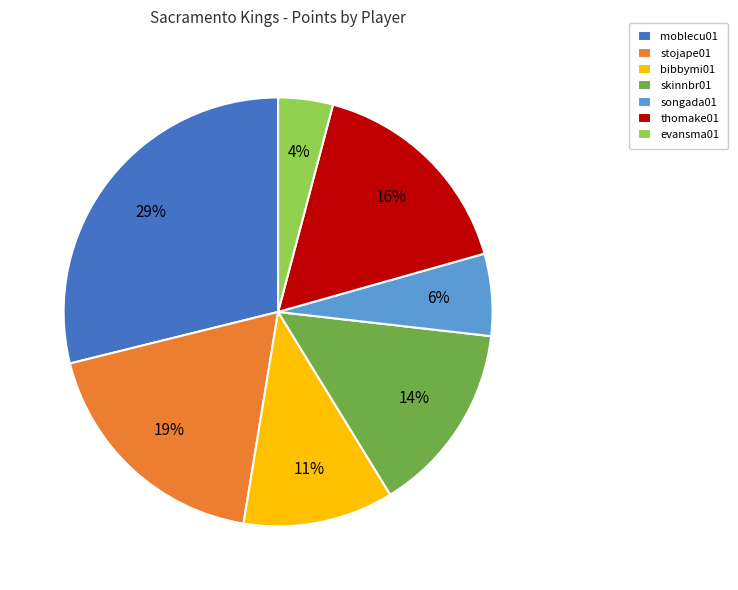

Is there a majority slice in this chart?

No